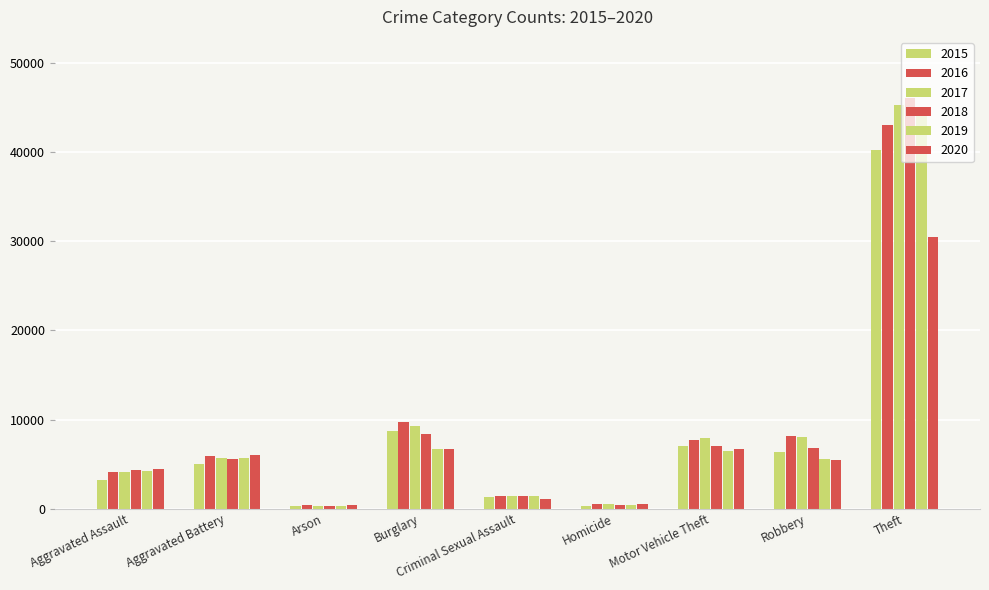

True or false: 2017 has a value of 4154 at Aggravated Assault.

True